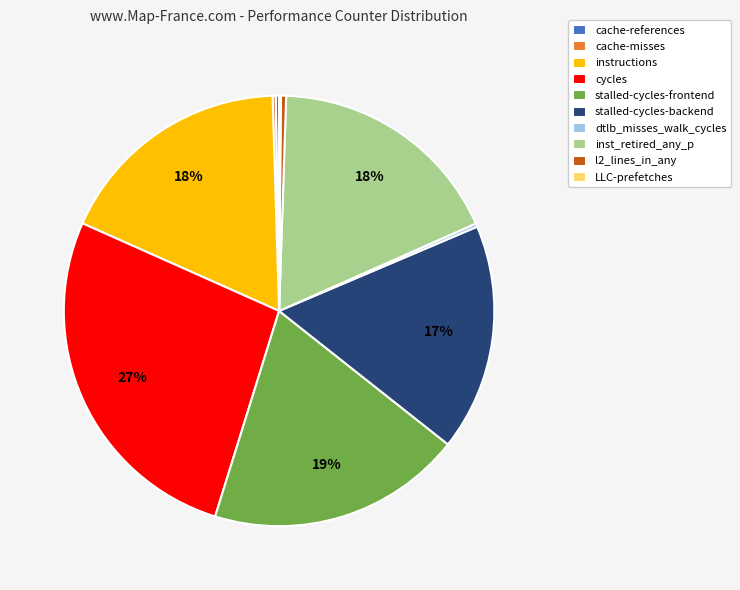

Which category has the biggest portion of the pie?

cycles